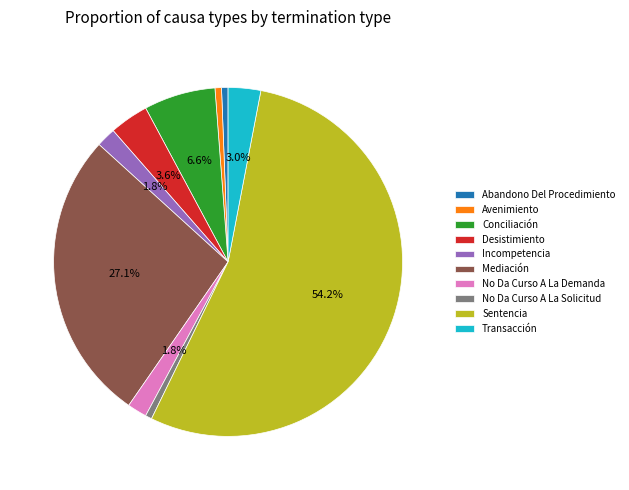

What percentage is the Conciliación slice, to the nearest percent?

7%